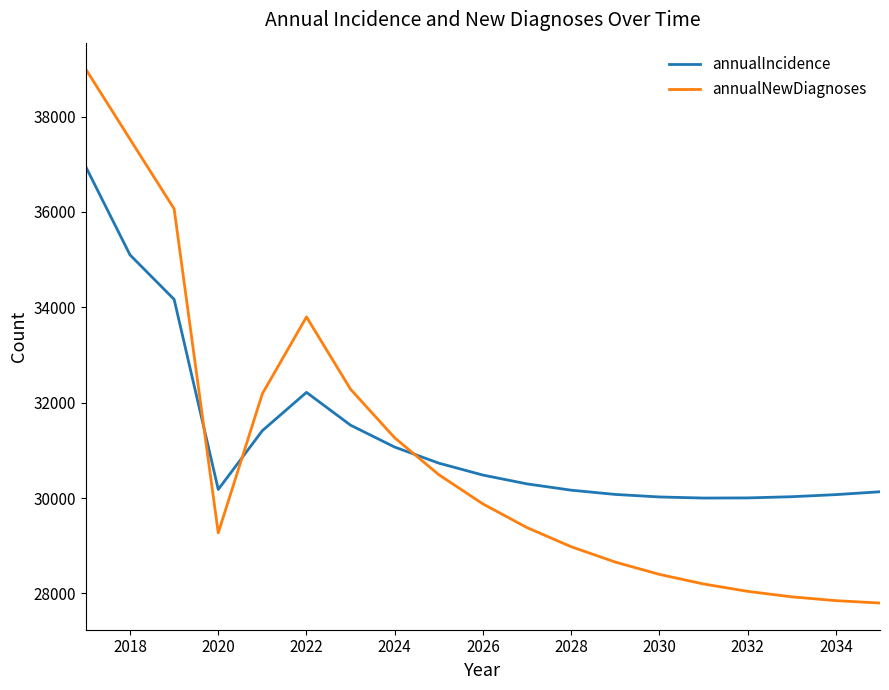

Which series has the largest range (max minus min)?

annualNewDiagnoses